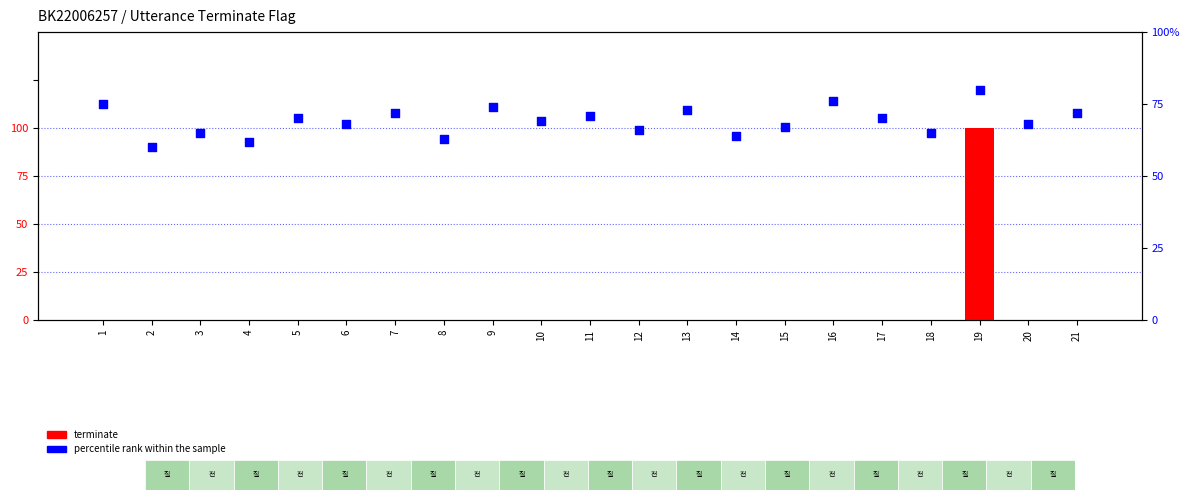

Which series has the largest Y range (max minus min)?

percentile rank within the sample